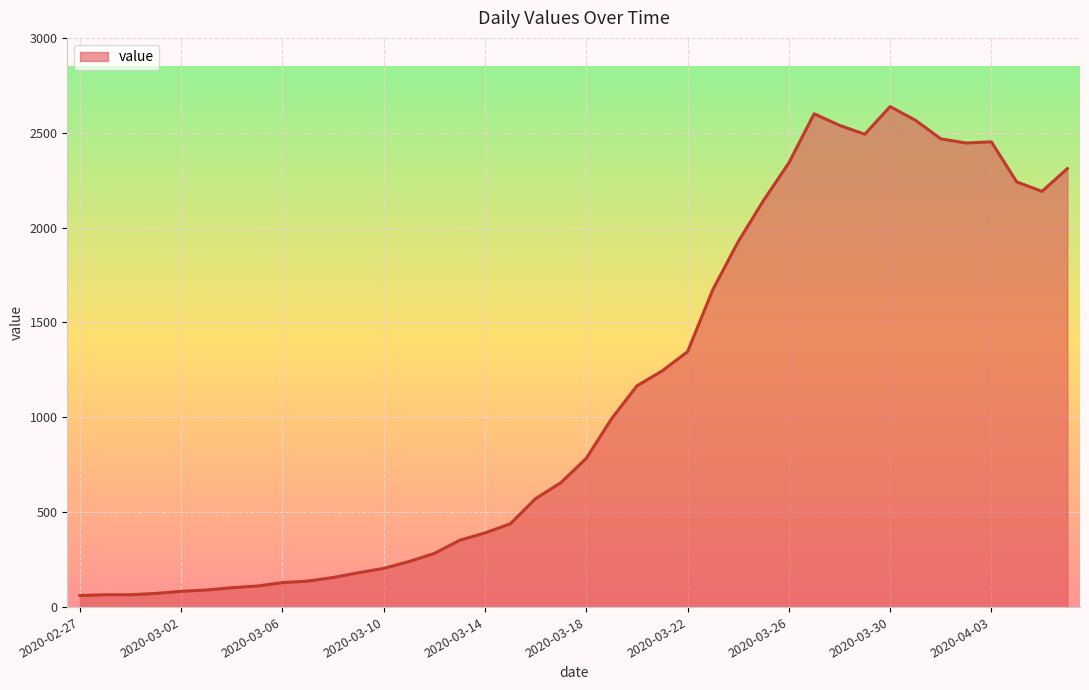

What is the difference between the maximum and minimum values?

2577